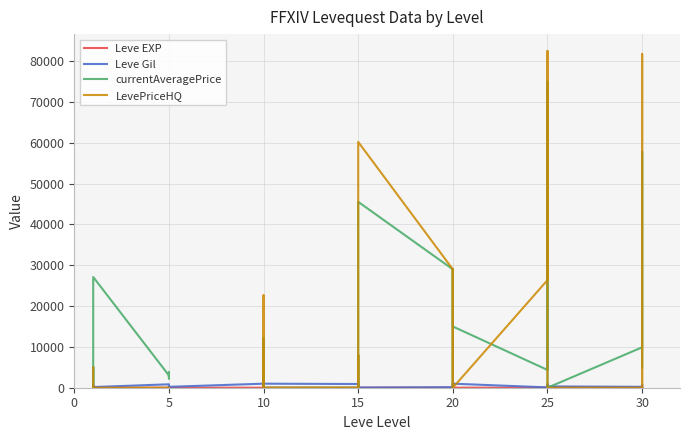

True or false: Leve EXP and LevePriceHQ intersect in this chart.

True